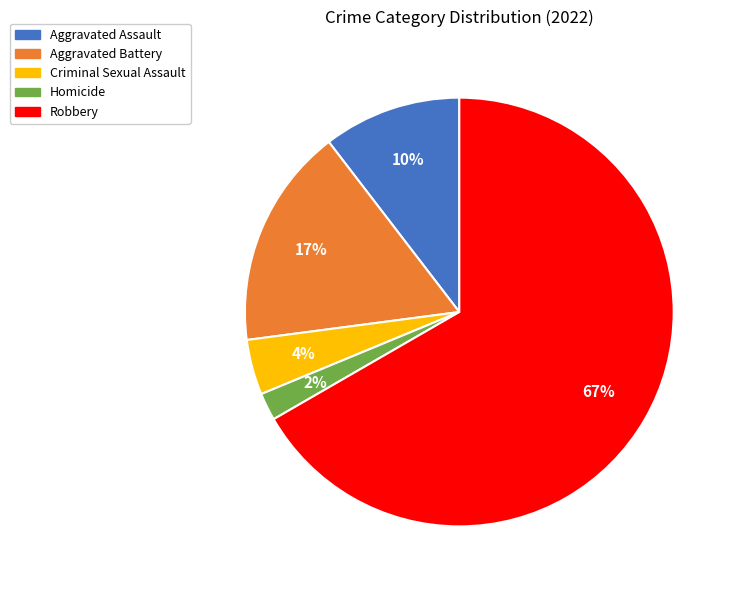

Do Aggravated Battery and Aggravated Assault together represent more than half of the pie?

No